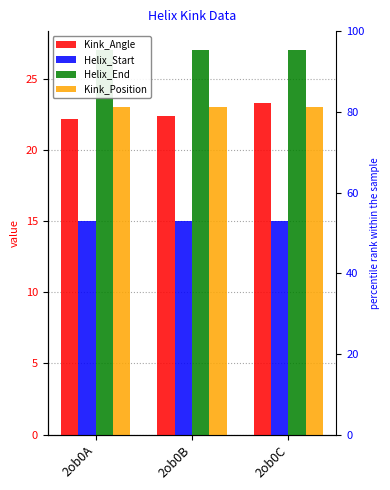

Where is Kink_Angle nearest to the value 22?

2ob0A